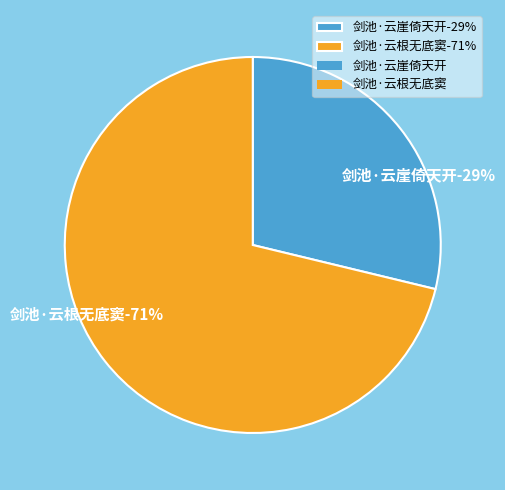

True or false: 剑池·云根无底窦 accounts for 80% of the total.

False